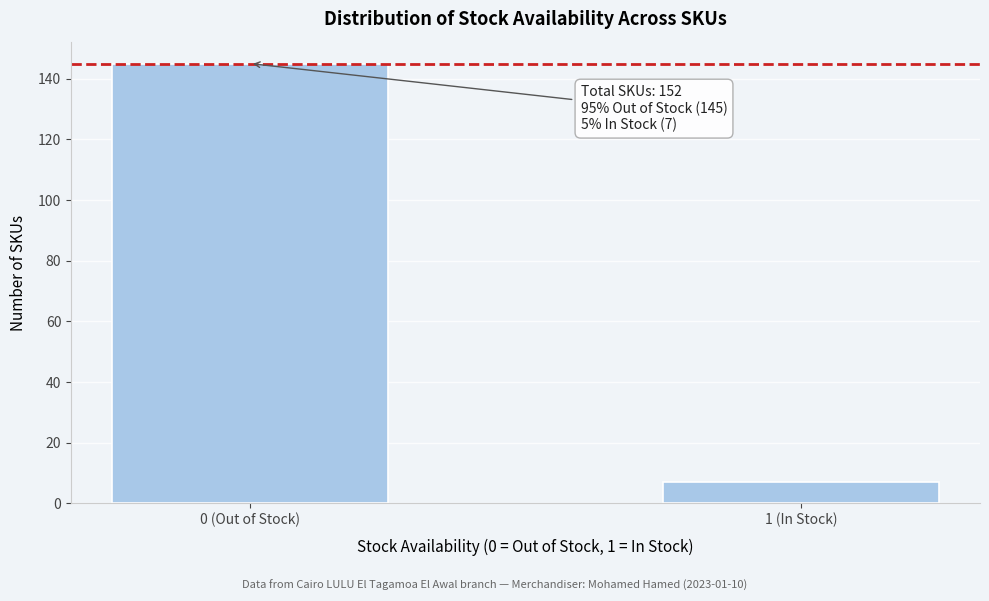

Reading right to left, extract all data points from this chart.

1 (In Stock)=7	0 (Out of Stock)=145